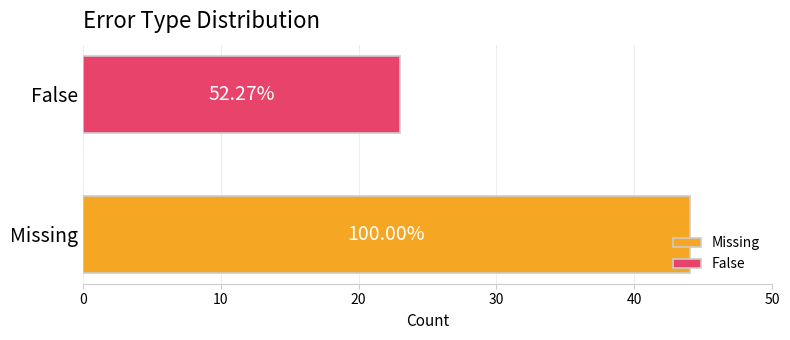

What are all the series names shown in the legend?

Missing, False